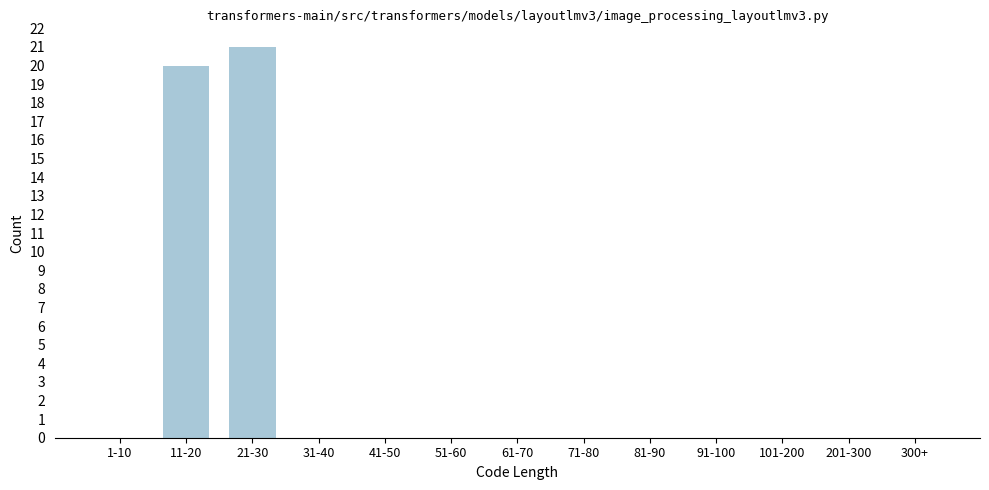

Reading left to right, what are all the values shown in this chart?

1-10=0	11-20=20	21-30=21	31-40=0	41-50=0	51-60=0	61-70=0	71-80=0	81-90=0	91-100=0	101-200=0	201-300=0	300+=0